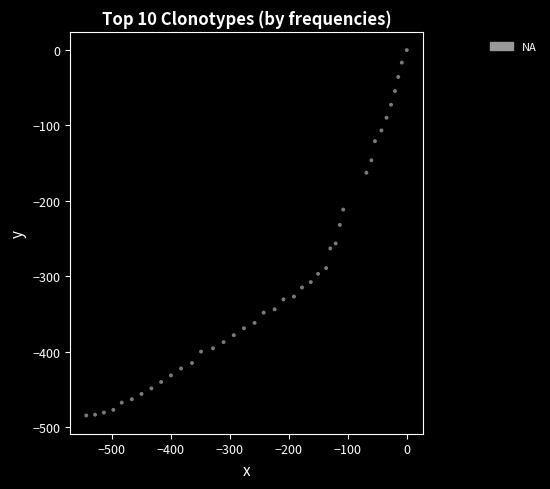

What is the range of Y values (max minus min)?

484.7